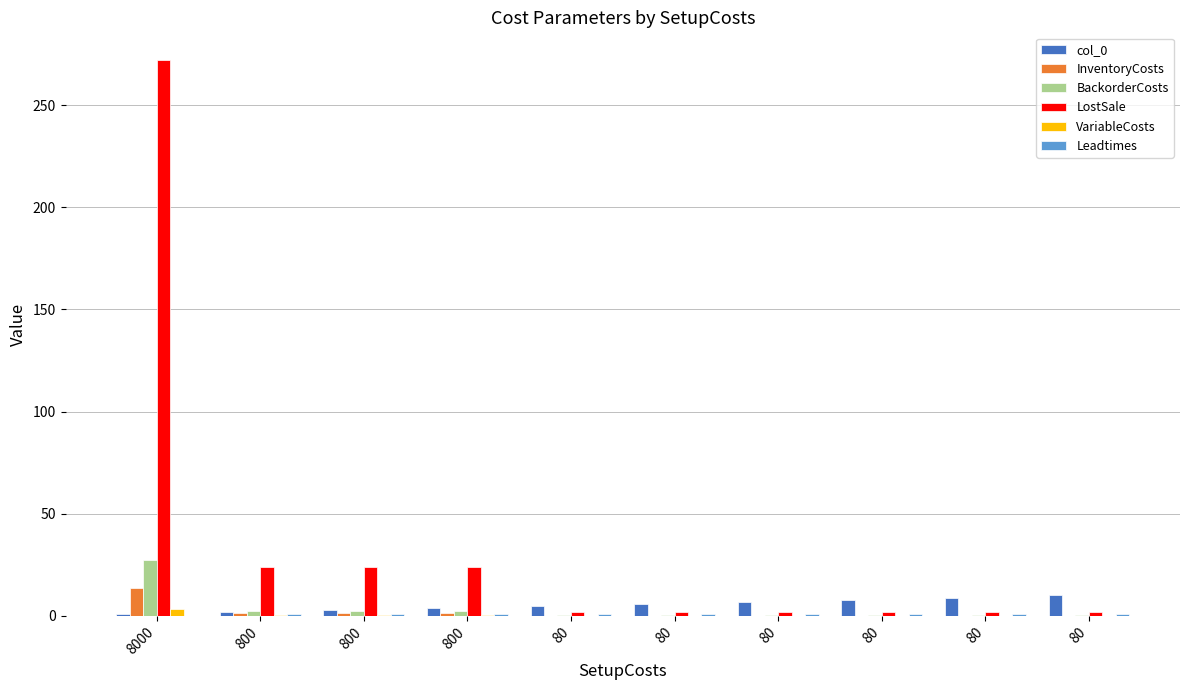

Is it true that InventoryCosts equals 1.7 at 800?

False